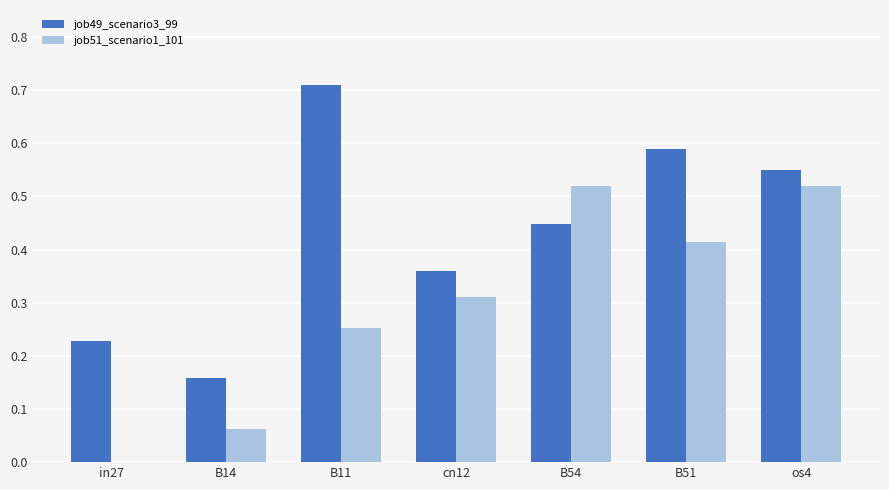

At which category does the chart reach its peak across all series?

B11